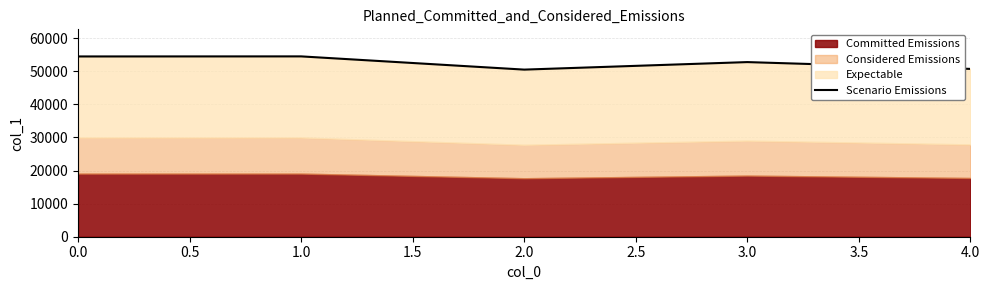

What is the maximum value shown in the chart?

54509